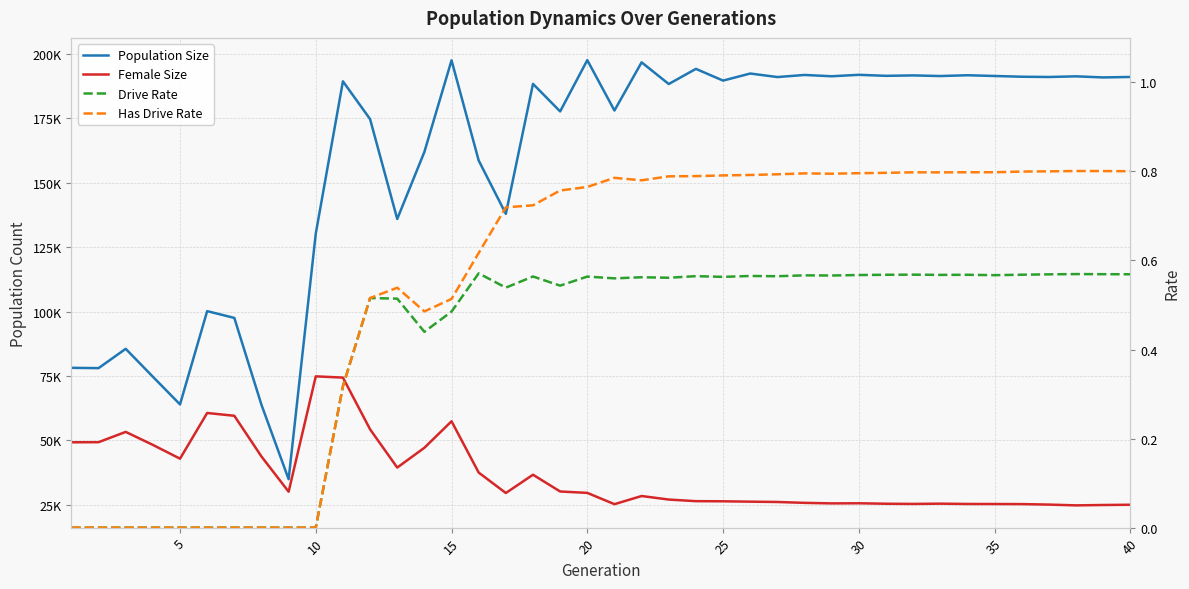

What is the minimum value for Female Size?

24698.0